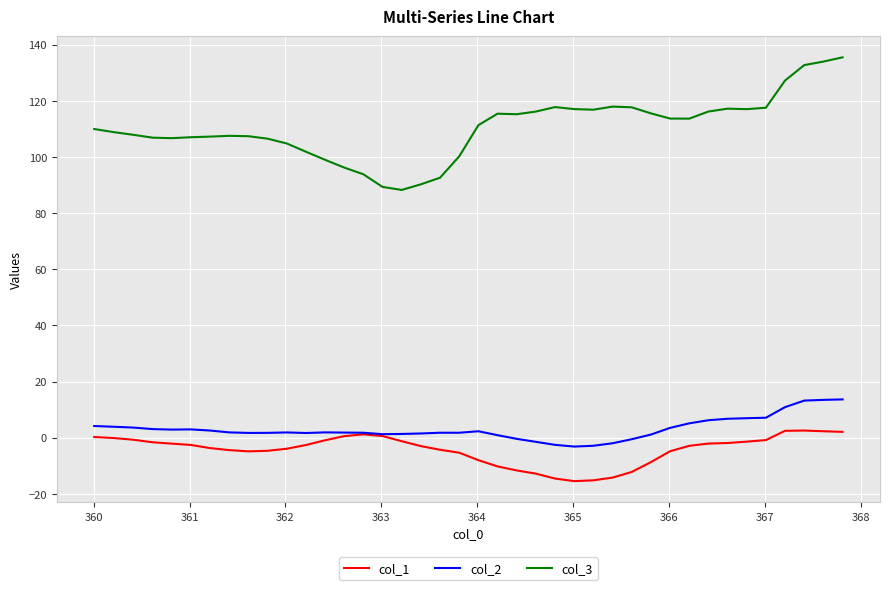

True or false: col_3 and col_2 intersect in this chart.

False